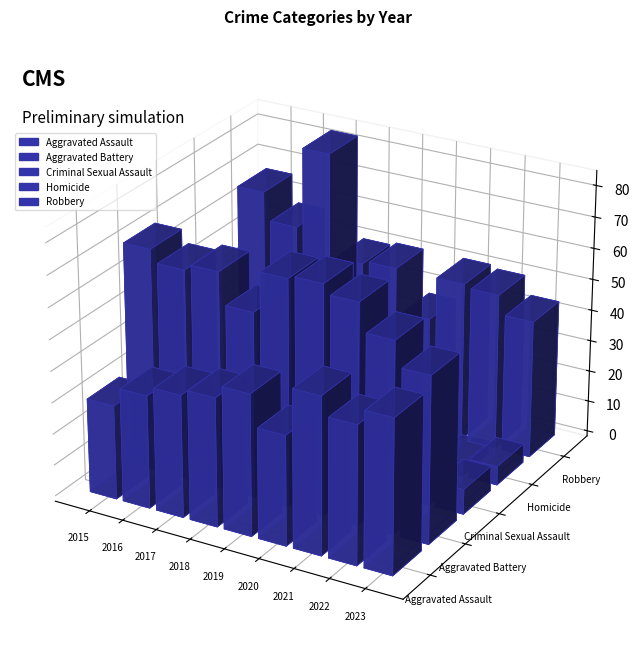

Rank the series by their maximum value, from highest to lowest.

Robbery, Aggravated Battery, Aggravated Assault, Criminal Sexual Assault, Homicide